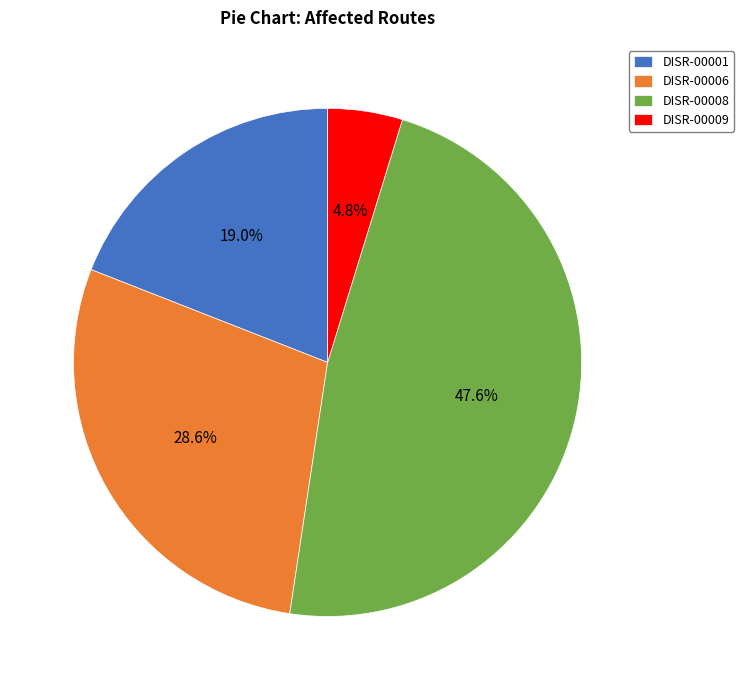

Is it true that DISR-00001 is 10% of the pie?

False